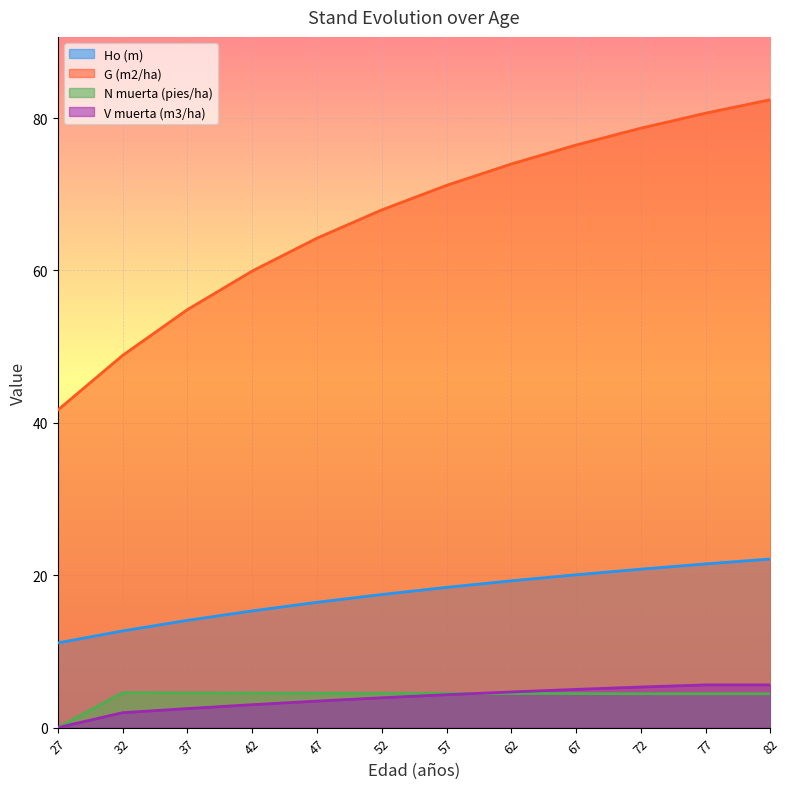

Between 52 and 62, which series saw the biggest shift?

G (m2/ha)